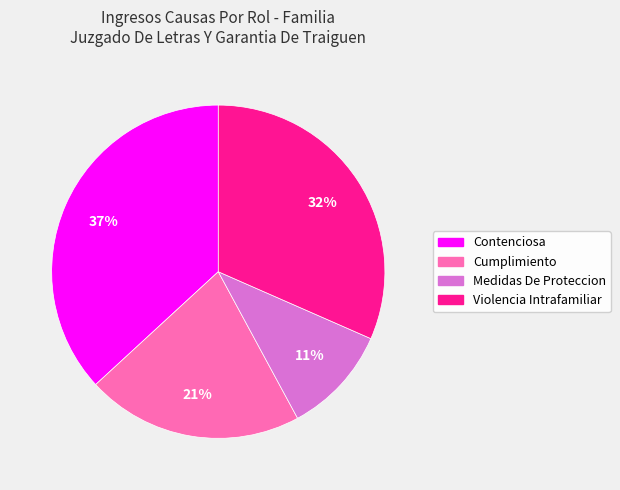

Is the sum of Contenciosa and Cumplimiento greater than half?

Yes